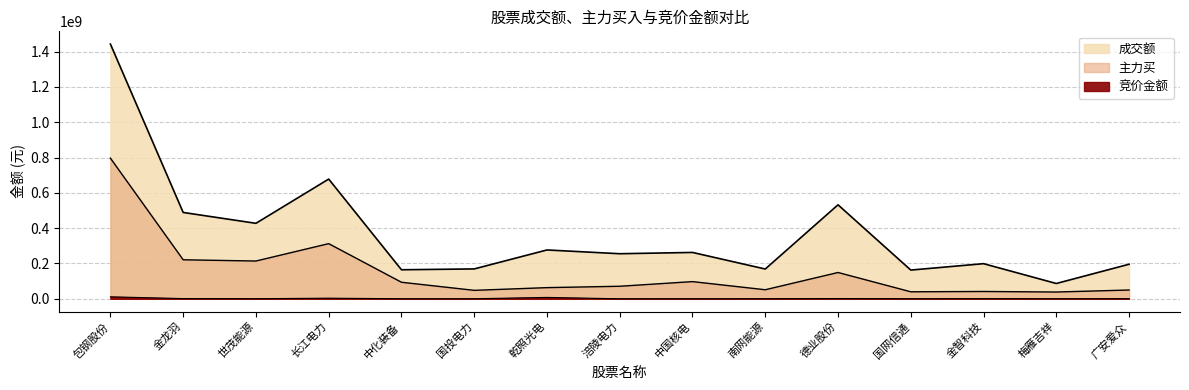

What is the difference between the maximum and minimum values in the 成交额 series?

1355849858